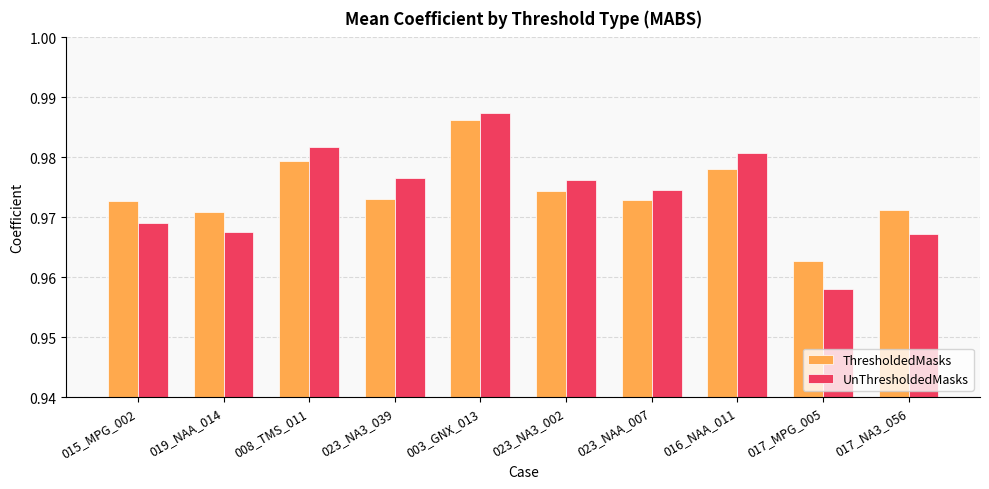

Rank the series by their maximum value, from highest to lowest.

UnThresholdedMasks, ThresholdedMasks